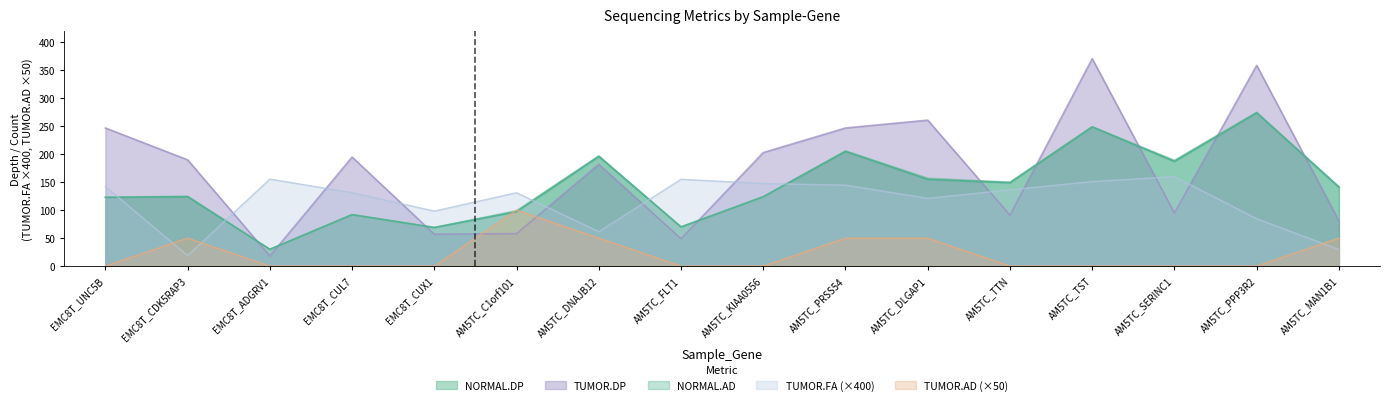

How many lines are shown in the chart?

5